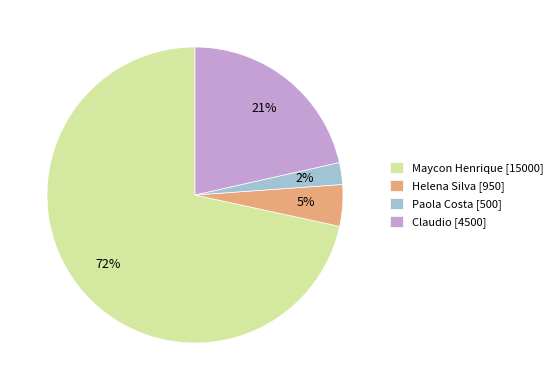

To the nearest percent, what is the average slice percentage?

25%